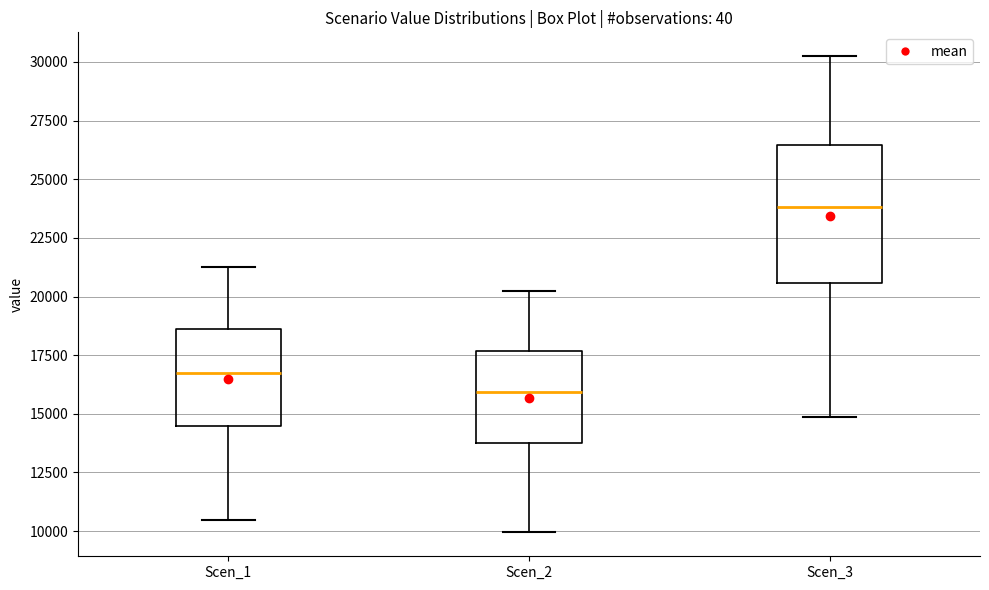

Comparing the boxes themselves (not the whiskers), which one is the tallest?

Scen_3